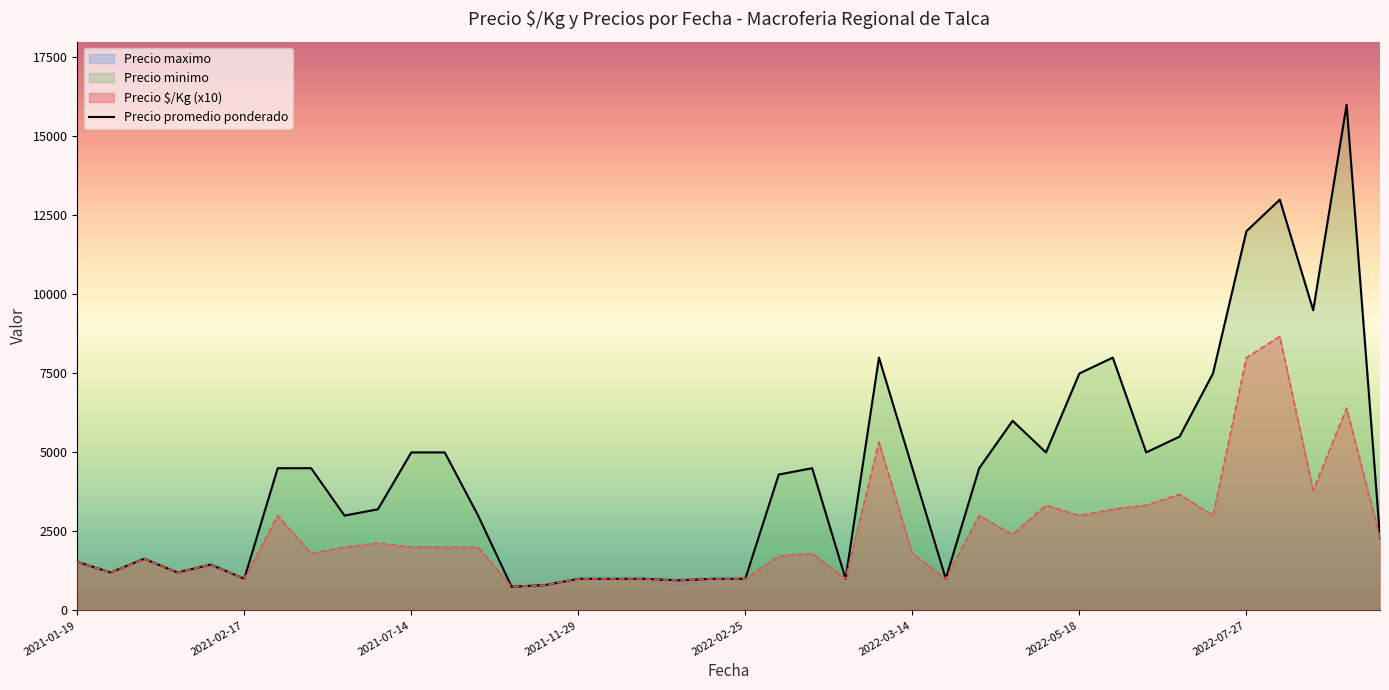

True or false: Precio promedio ponderado and Precio minimo cross at least once.

False